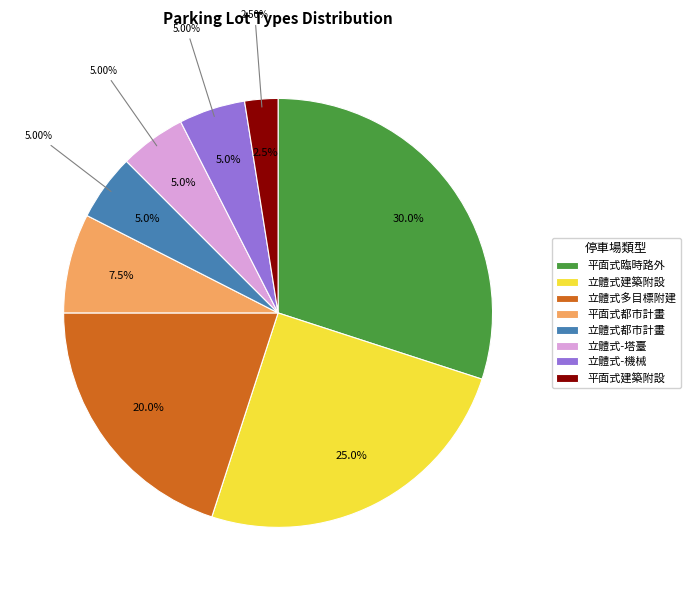

To the nearest percent, what percentage of the pie is 平面式都市計畫停車場?

8%